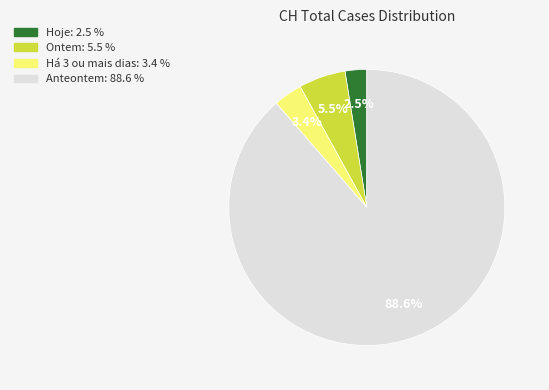

Is there a majority slice in this chart?

Yes